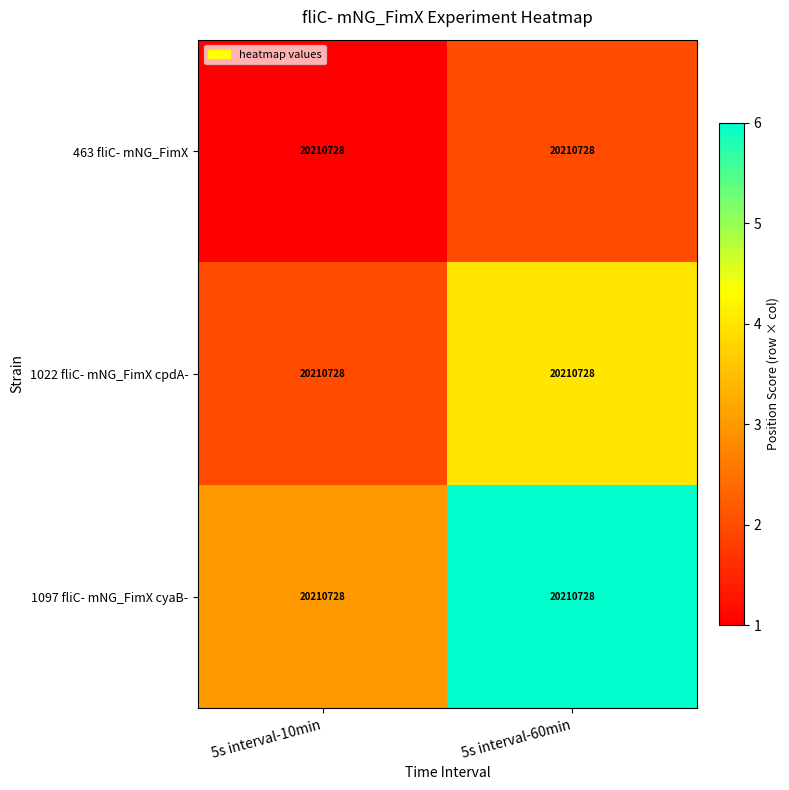

What is the average value of the 1022 fliC- mNG_FimX cpdA- series?

3